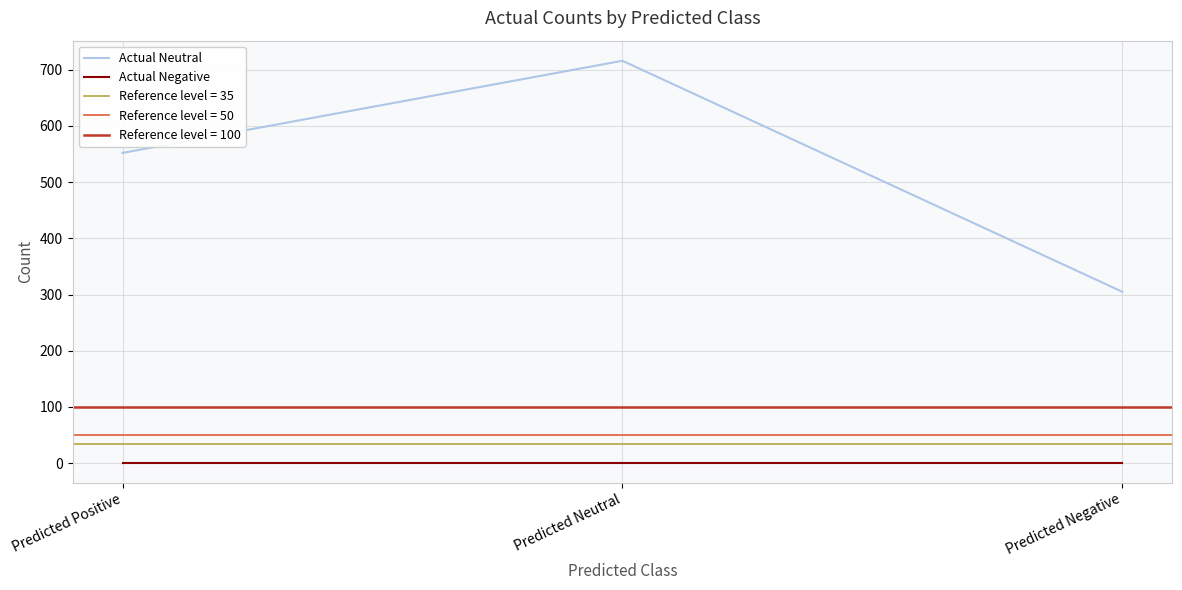

The Actual Neutral series shows 397 at Predicted Neutral. True or false?

False